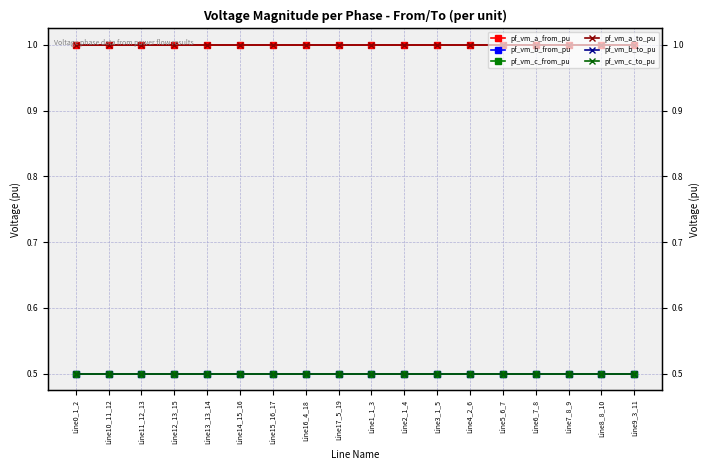

What are all the series names shown in the legend?

pf_vm_a_from_pu, pf_vm_b_from_pu, pf_vm_c_from_pu, pf_vm_a_to_pu, pf_vm_b_to_pu, pf_vm_c_to_pu